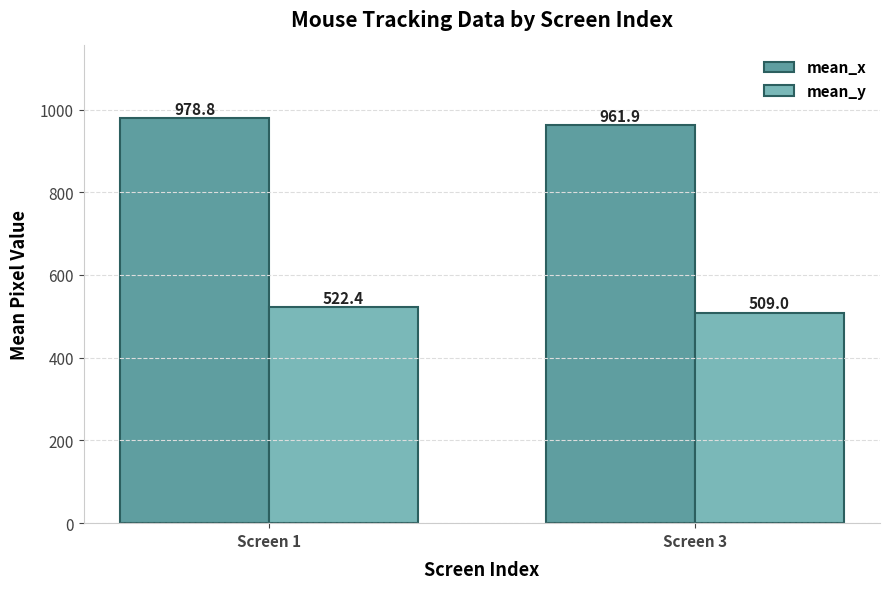

What is the total value across all series at Screen 1?

1501.2